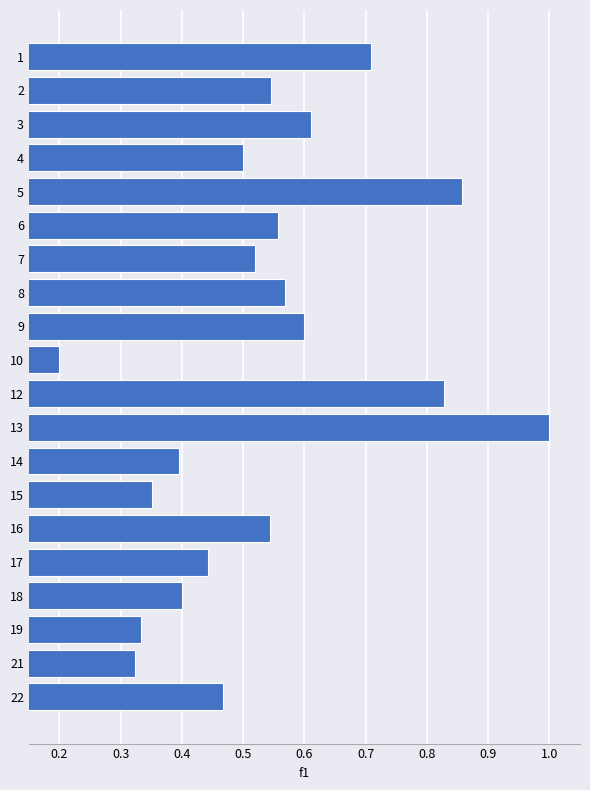

Which category has the highest value across all series?

13